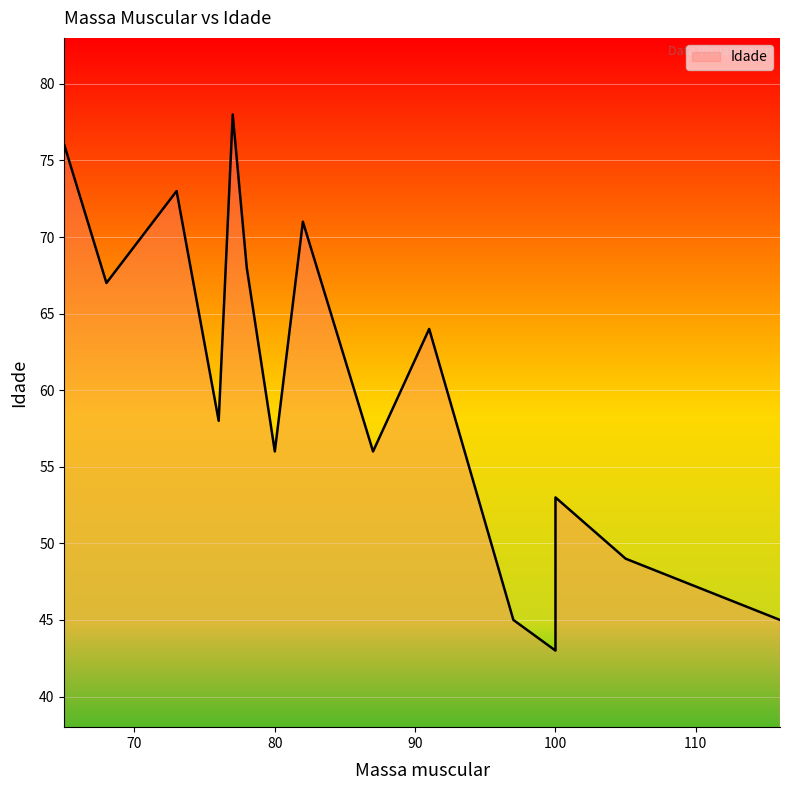

What is the minimum value shown in the chart?

43